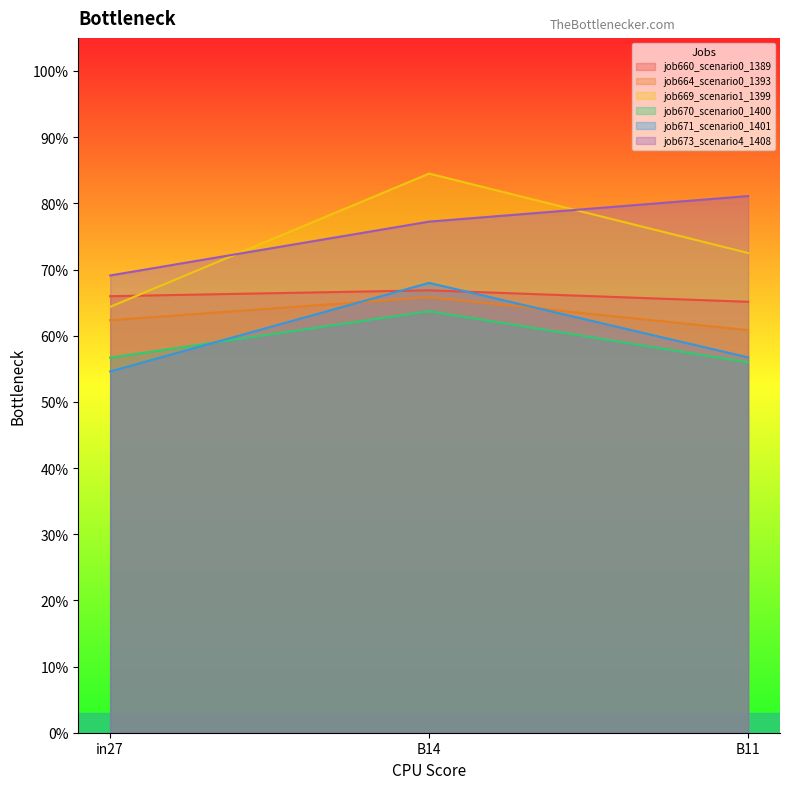

Reading left to right, extract all data points from this chart.

job660_scenario0_1389: 0.7	0.7	0.7
job664_scenario0_1393: 0.6	0.7	0.6
job669_scenario1_1399: 0.6	0.8	0.7
job670_scenario0_1400: 0.6	0.6	0.6
job671_scenario0_1401: 0.5	0.7	0.6
job673_scenario4_1408: 0.7	0.8	0.8